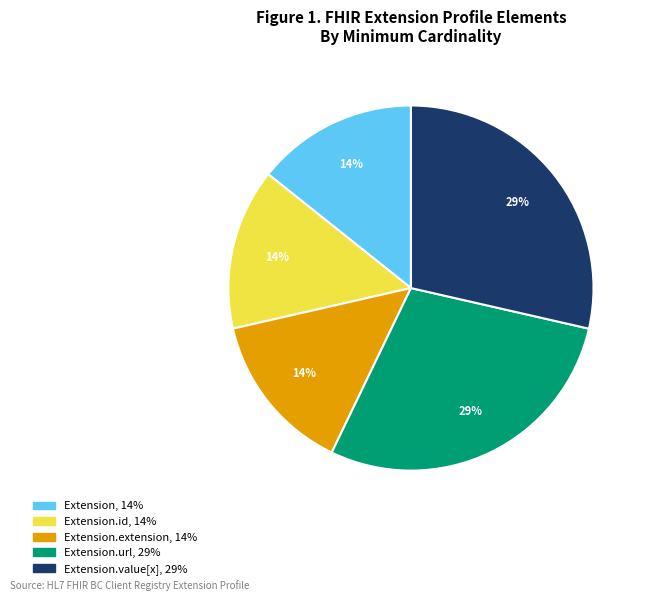

Is there a majority slice in this chart?

No